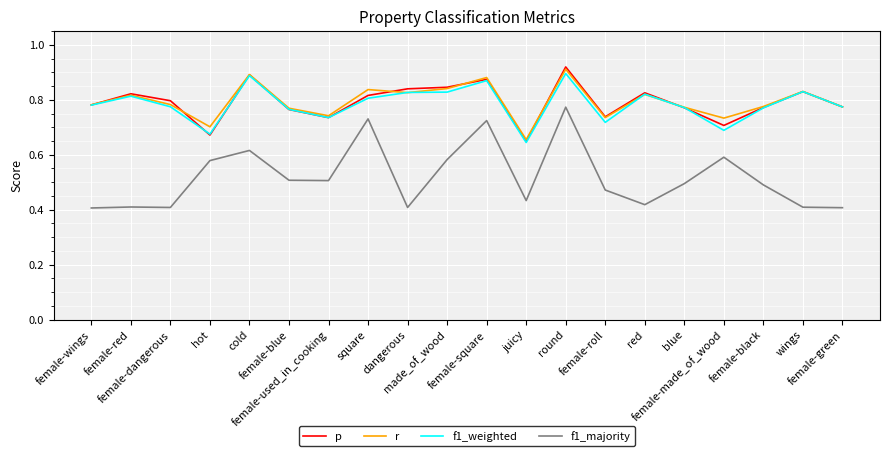

Which series has the largest range (max minus min)?

f1_majority